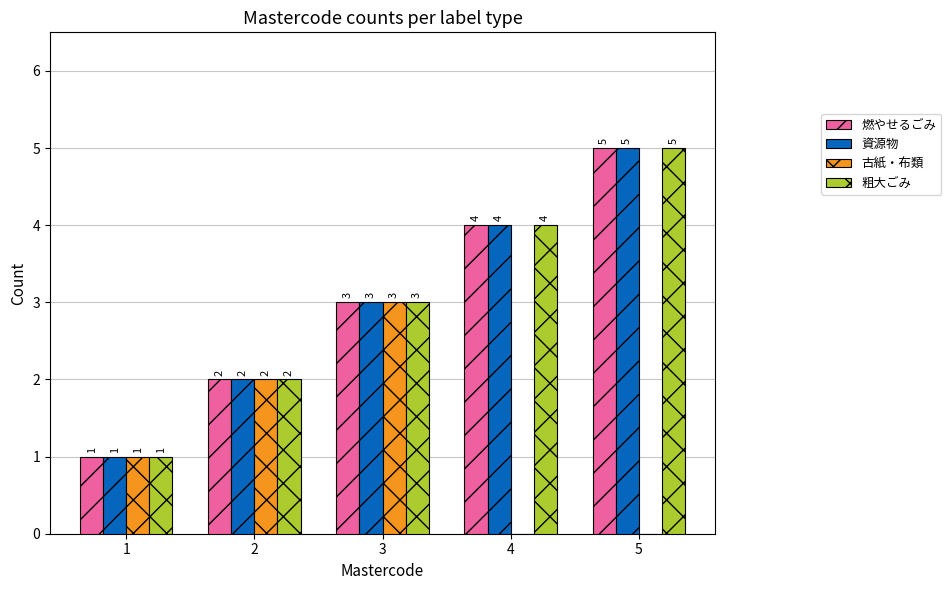

At which label is 燃やせるごみ closest to 3?

3